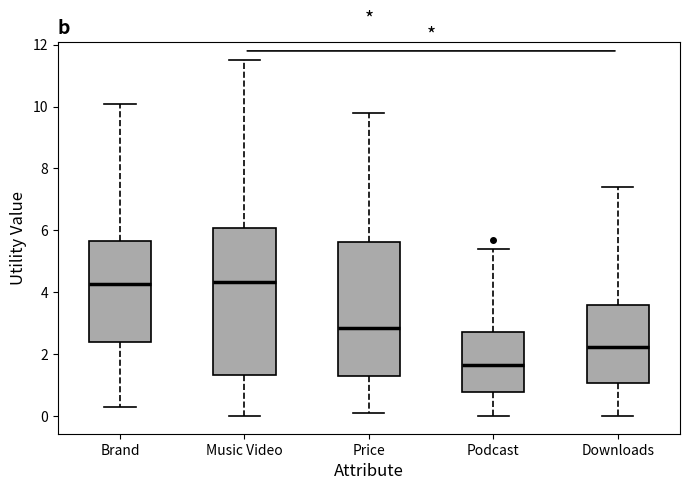

Which box is the tallest, from its lower edge to its upper edge?

Music Video